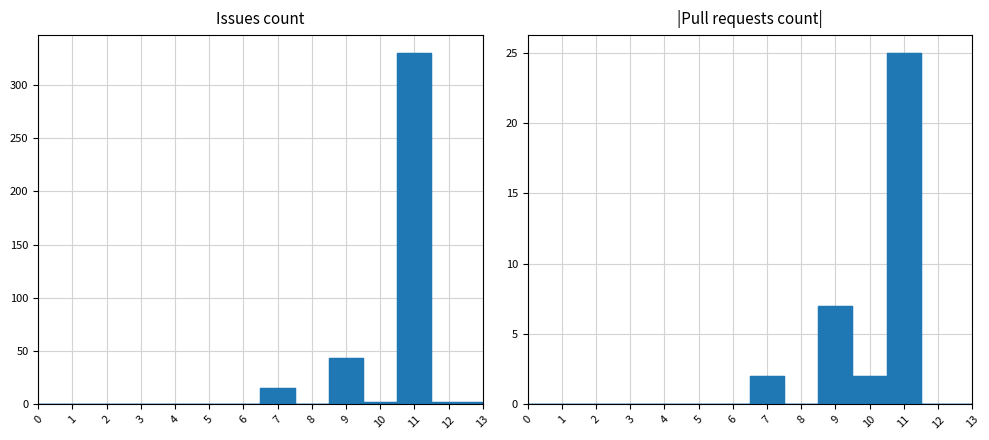

The value of pull_requests at 7 is 3. True or false?

False